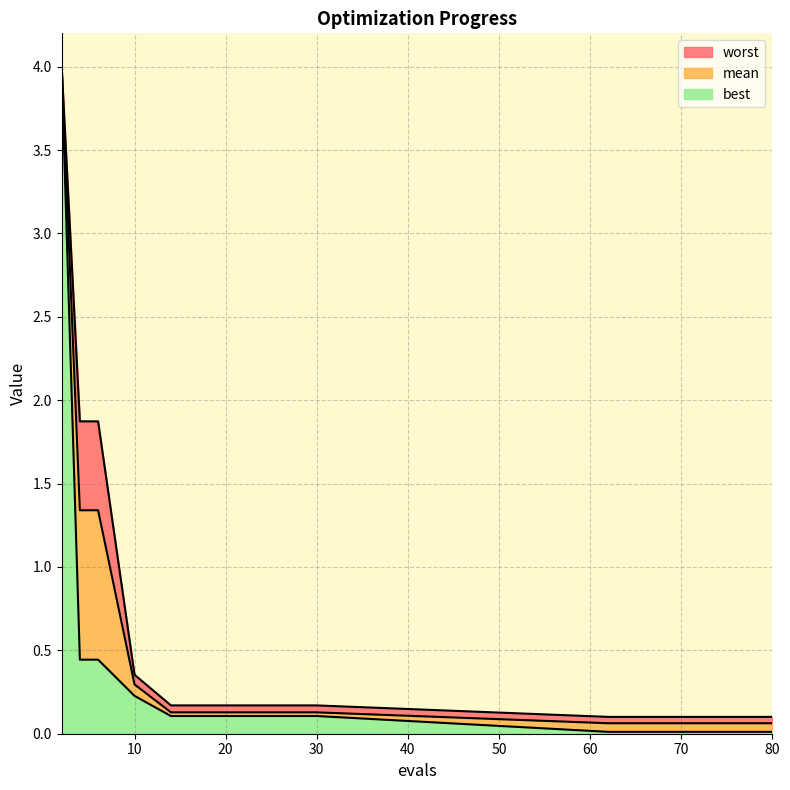

True or false: worst and best cross at least once.

False